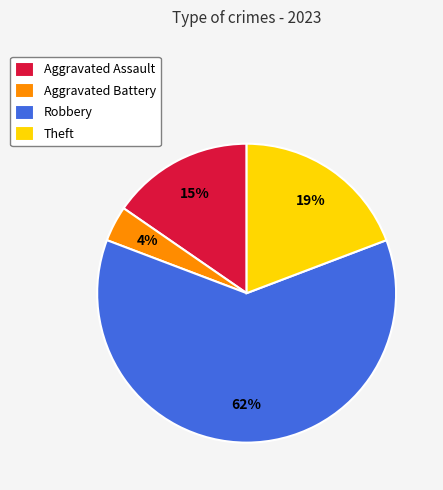

True or false: Robbery accounts for 62% of the total.

True